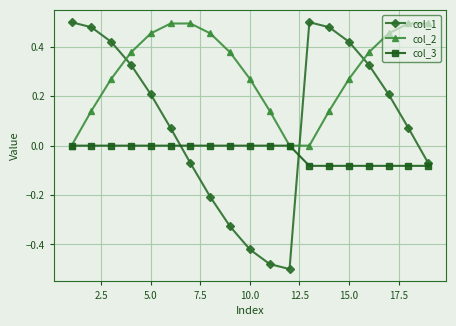

Is this an area chart (filled region under the line)?

No